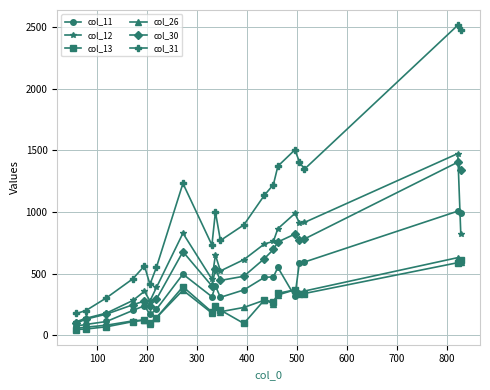

True or false: col_13 has more than 1 interior local peaks.

True